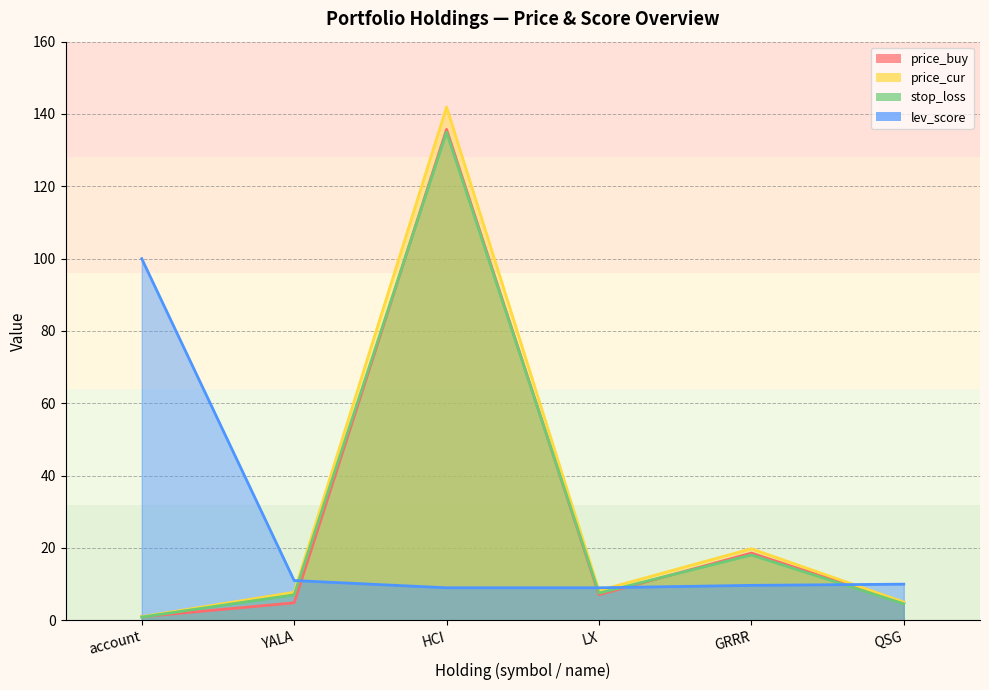

Reading left to right, list all the values displayed in this chart.

price_buy: account=1.0	YALA=4.8	HCI=135.8	LX=7.1	GRRR=18.6	QSG=4.8
price_cur: account=1.0	YALA=7.8	HCI=141.9	LX=8.2	GRRR=19.8	QSG=5.0
stop_loss: account=0.9	YALA=7.0	HCI=135.0	LX=7.5	GRRR=18.1	QSG=4.6
lev_score: account=100.0	YALA=11.0	HCI=9.0	LX=9.0	GRRR=9.7	QSG=10.0